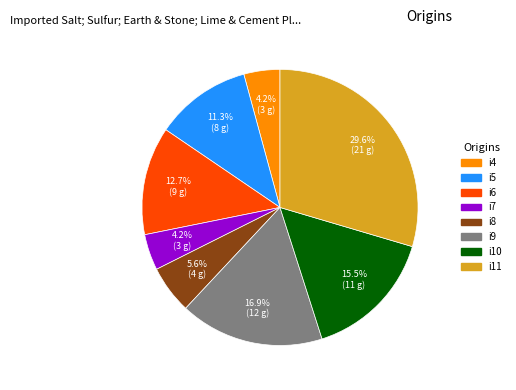

Do i11 and i9 together represent more than half of the pie?

No